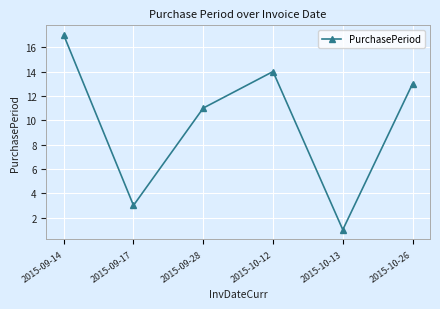

Which category has the lowest value across all series?

2015-10-13